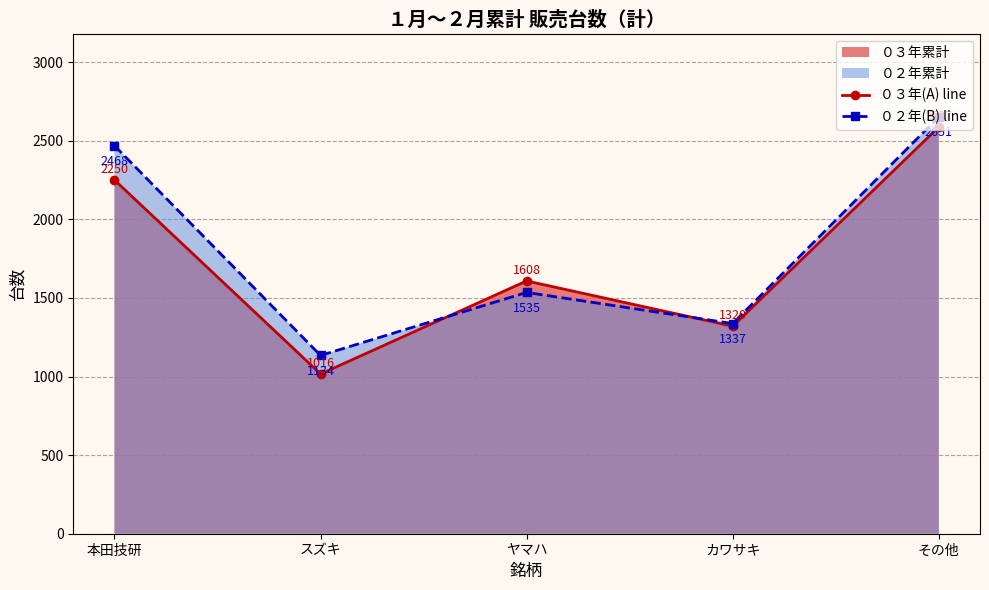

How many distinct data groups are displayed?

2